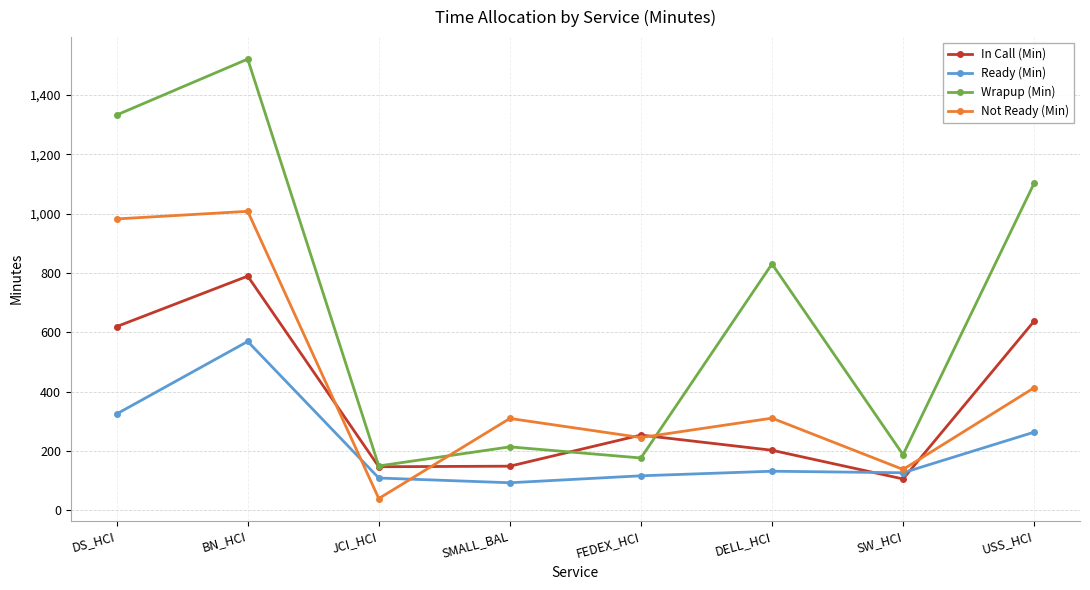

What is the label of the 8th point from the right?

DS_HCI